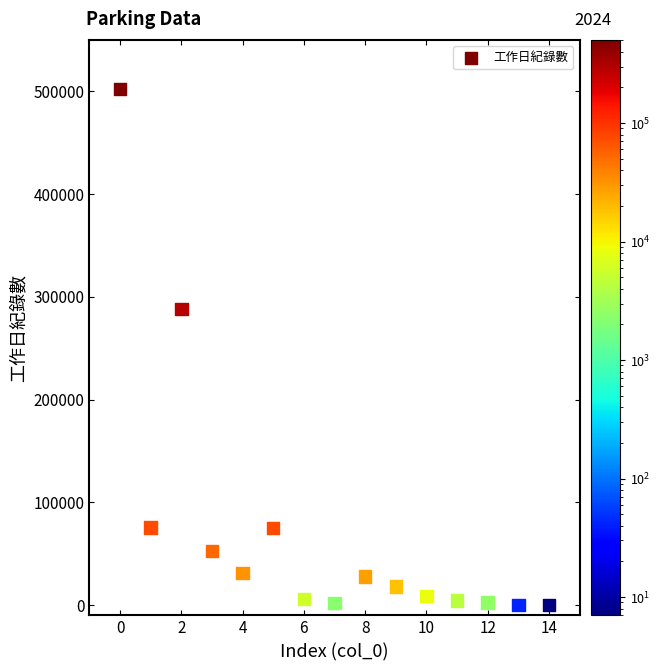

What Y value in the scatter plot is closest to 251240?

288116